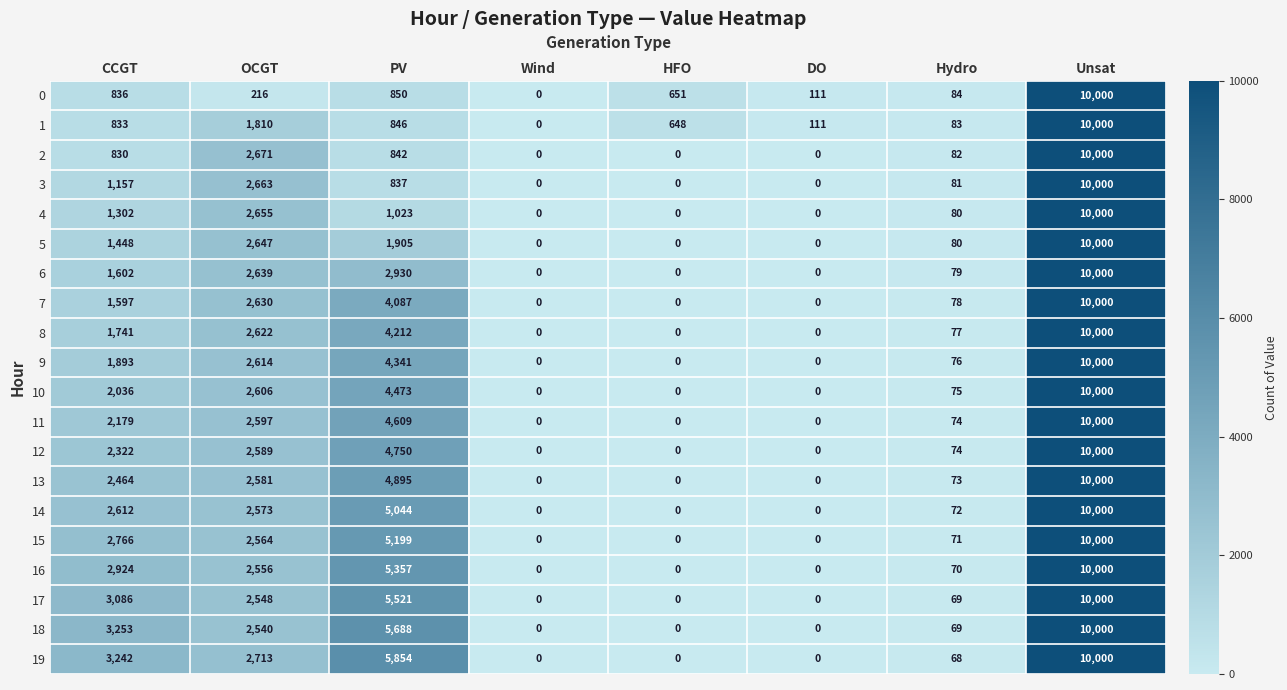

The 6 series shows 2639 at OCGT. True or false?

True